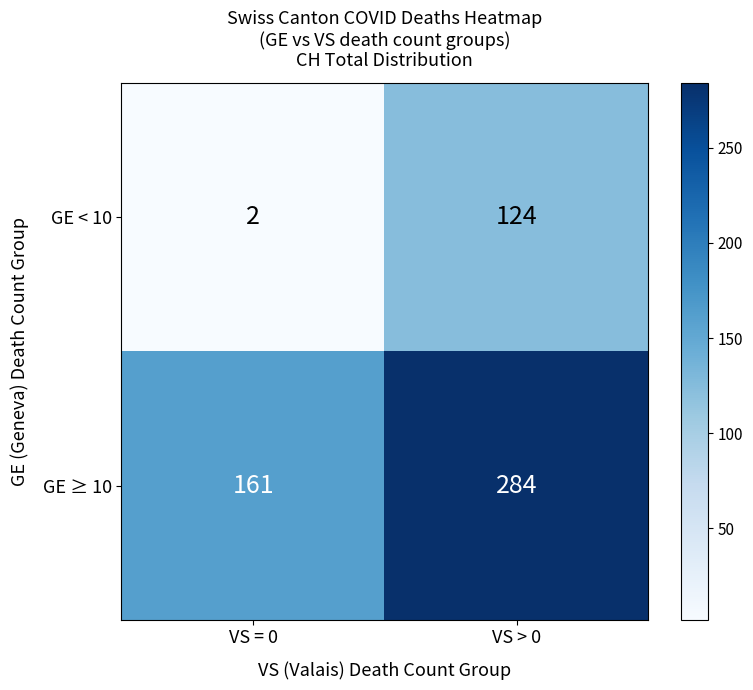

What is the minimum value shown in the chart?

2